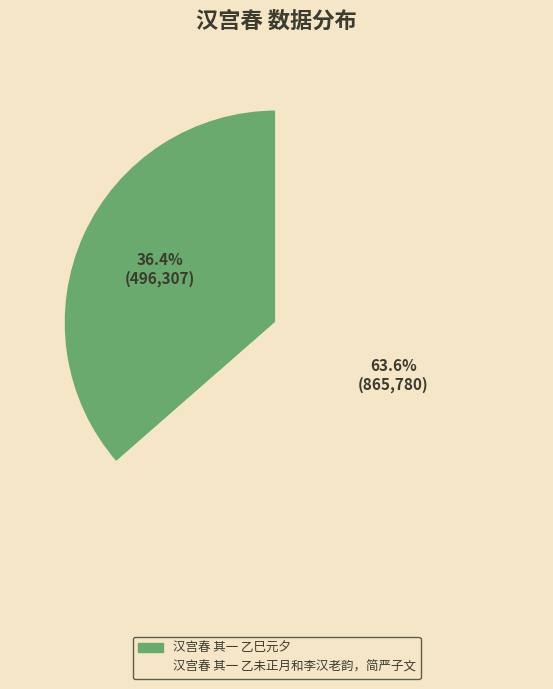

Between 汉宫春 其一 乙巳元夕 and 汉宫春 其一 乙未正月和李汉老韵，简严子文, which is larger?

汉宫春 其一 乙未正月和李汉老韵，简严子文